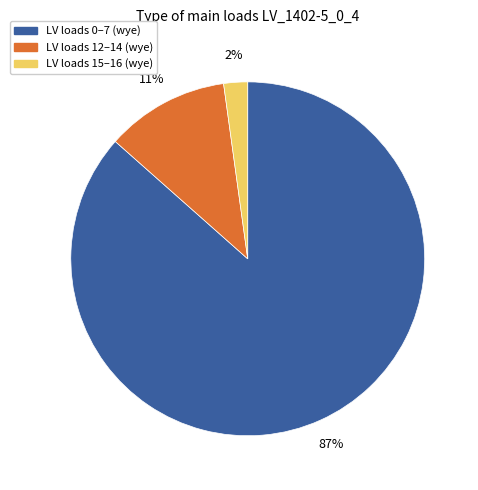

To the nearest percent, what is the average slice percentage?

33%